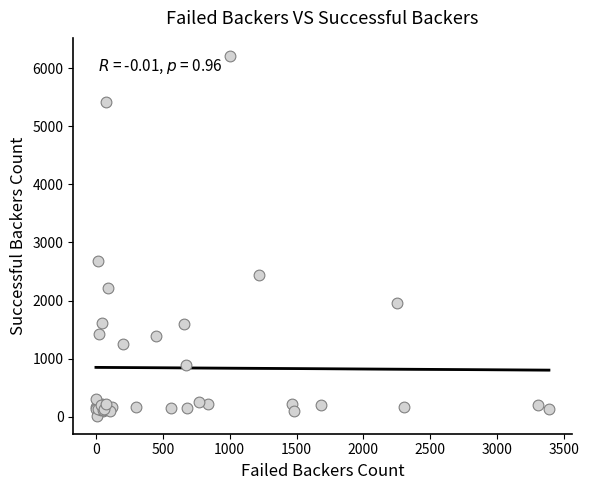

What Y value in the scatter plot is closest to 3114?

2673